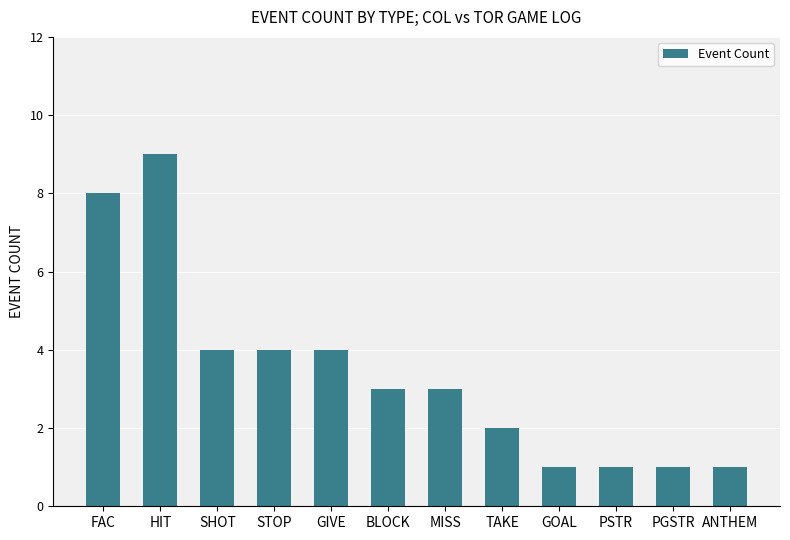

The chart shows a value of 9 at HIT. True or false?

True